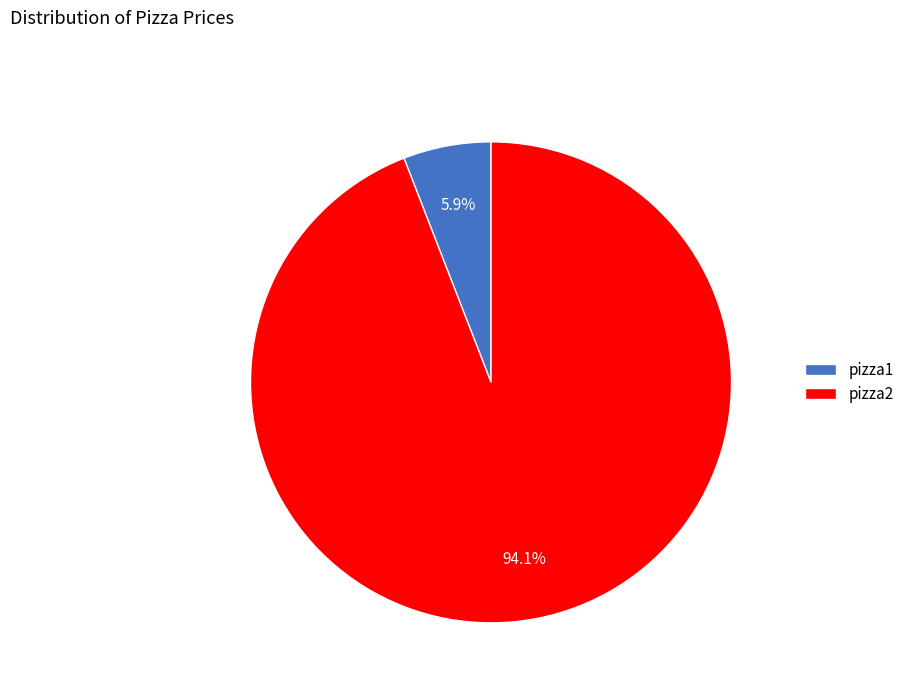

To the nearest percent, what is the average slice percentage?

50%